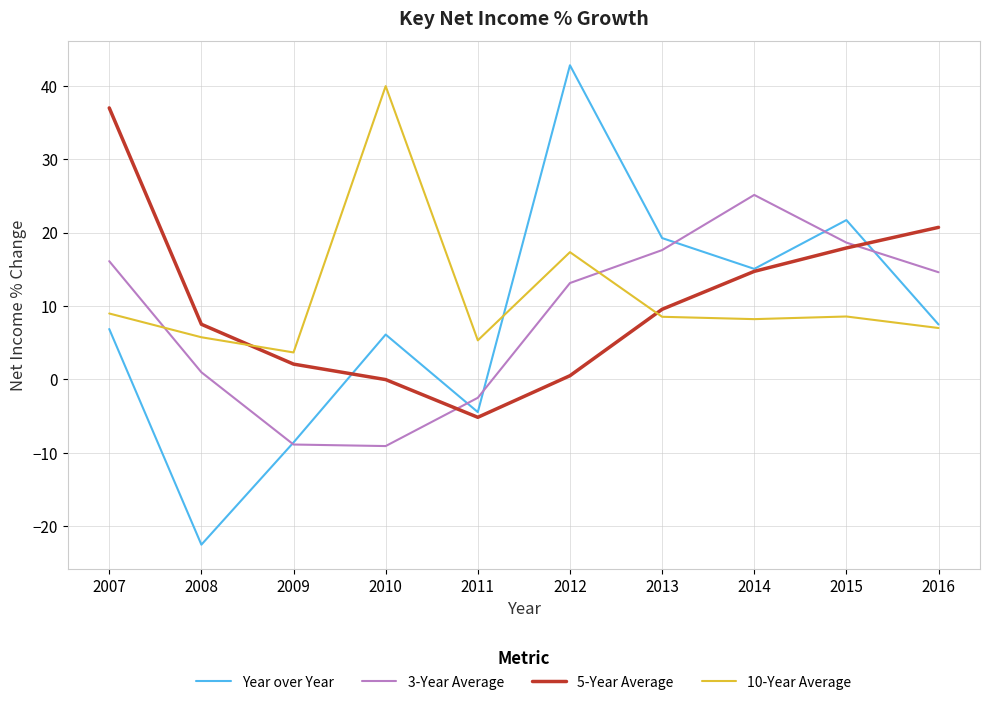

Which series has the largest total across all categories?

10-Year Average